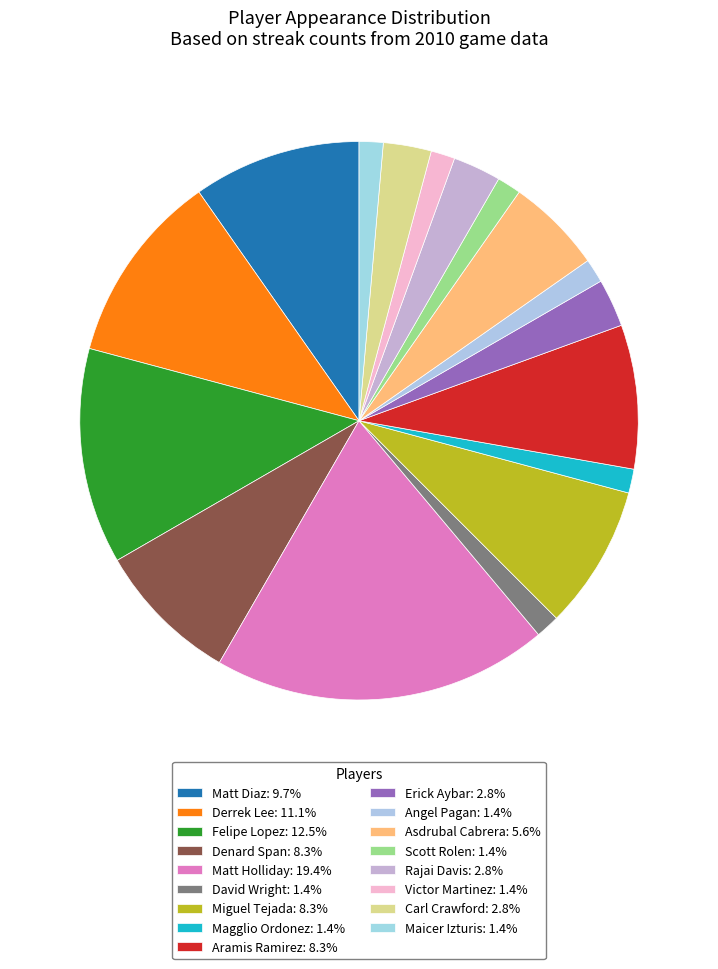

Do Matt Diaz and Matt Holliday together represent more than half of the pie?

No